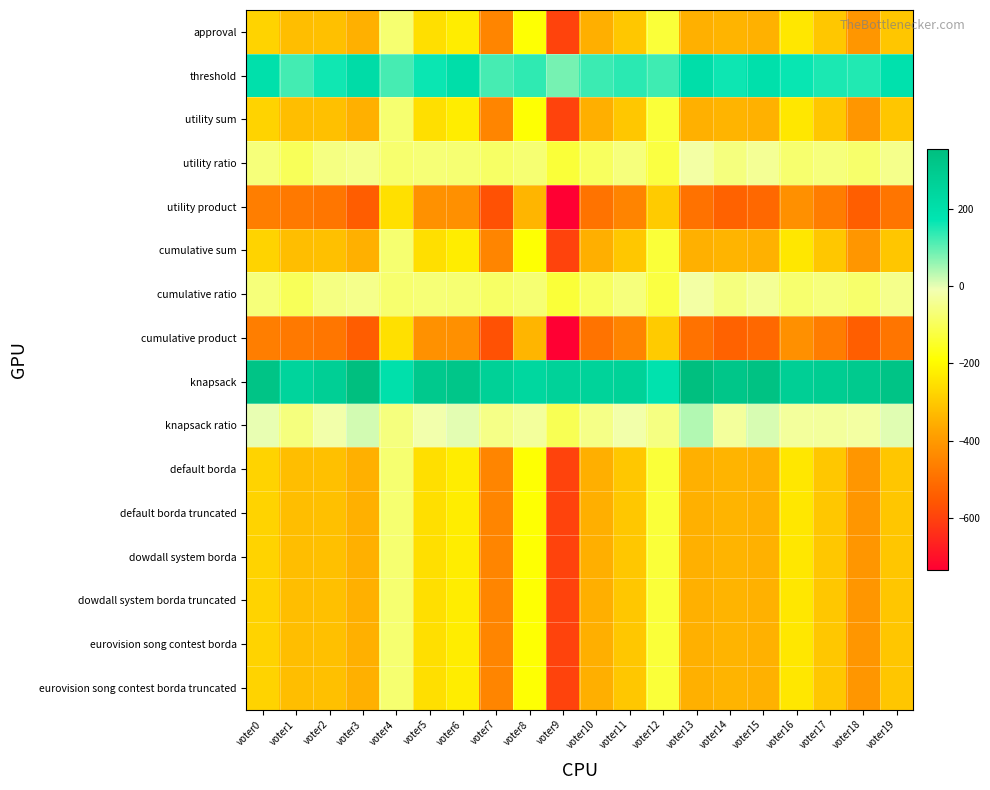

Reading left to right, extract all data points from this chart.

approval: voter0=-278	voter1=-321	voter2=-318	voter3=-350	voter4=-76	voter5=-255	voter6=-225	voter7=-449	voter8=-187	voter9=-597	voter10=-352	voter11=-303	voter12=-131	voter13=-348	voter14=-343	voter15=-346	voter16=-239	voter17=-303	voter18=-409	voter19=-305
threshold: voter0=196	voter1=121	voter2=160	voter3=212	voter4=120	voter5=163	voter6=203	voter7=119	voter8=137	voter9=83	voter10=128	voter11=141	voter12=125	voter13=204	voter14=161	voter15=198	voter16=165	voter17=151	voter18=147	voter19=191
utility sum: voter0=-278	voter1=-321	voter2=-318	voter3=-350	voter4=-76	voter5=-255	voter6=-225	voter7=-449	voter8=-187	voter9=-597	voter10=-352	voter11=-303	voter12=-131	voter13=-348	voter14=-343	voter15=-346	voter16=-239	voter17=-303	voter18=-409	voter19=-305
utility ratio: voter0=-66	voter1=-101	voter2=-58	voter3=-50	voter4=-78	voter5=-71	voter6=-75	voter7=-87	voter8=-75	voter9=-131	voter10=-94	voter11=-65	voter12=-123	voter13=-24	voter14=-61	voter15=-38	voter16=-79	voter17=-63	voter18=-81	voter19=-49
utility product: voter0=-464	voter1=-477	voter2=-482	voter3=-542	voter4=-254	voter5=-419	voter6=-421	voter7=-569	voter8=-341	voter9=-735	voter10=-492	voter11=-451	voter12=-295	voter13=-494	voter14=-529	voter15=-516	voter16=-421	voter17=-469	voter18=-541	voter19=-485
cumulative sum: voter0=-278	voter1=-321	voter2=-318	voter3=-350	voter4=-76	voter5=-255	voter6=-225	voter7=-449	voter8=-187	voter9=-597	voter10=-352	voter11=-303	voter12=-131	voter13=-348	voter14=-343	voter15=-346	voter16=-239	voter17=-303	voter18=-409	voter19=-305
cumulative ratio: voter0=-66	voter1=-101	voter2=-58	voter3=-50	voter4=-78	voter5=-71	voter6=-75	voter7=-87	voter8=-75	voter9=-131	voter10=-94	voter11=-65	voter12=-123	voter13=-24	voter14=-61	voter15=-38	voter16=-79	voter17=-63	voter18=-81	voter19=-49
cumulative product: voter0=-464	voter1=-477	voter2=-482	voter3=-542	voter4=-254	voter5=-419	voter6=-421	voter7=-569	voter8=-341	voter9=-735	voter10=-492	voter11=-451	voter12=-295	voter13=-494	voter14=-529	voter15=-516	voter16=-421	voter17=-469	voter18=-541	voter19=-485
knapsack: voter0=328	voter1=251	voter2=276	voter3=352	voter4=198	voter5=303	voter6=319	voter7=267	voter8=239	voter9=261	voter10=258	voter11=263	voter12=187	voter13=354	voter14=319	voter15=338	voter16=277	voter17=285	voter18=299	voter19=329
knapsack ratio: voter0=-2	voter1=-61	voter2=-18	voter3=14	voter4=-62	voter5=-15	voter6=3	voter7=-53	voter8=-31	voter9=-105	voter10=-54	voter11=-17	voter12=-57	voter13=38	voter14=-33	voter15=10	voter16=-33	voter17=-31	voter18=-25	voter19=5
default borda: voter0=-278	voter1=-321	voter2=-318	voter3=-350	voter4=-76	voter5=-255	voter6=-225	voter7=-449	voter8=-187	voter9=-597	voter10=-352	voter11=-303	voter12=-131	voter13=-348	voter14=-343	voter15=-346	voter16=-239	voter17=-303	voter18=-409	voter19=-305
default borda truncated: voter0=-278	voter1=-321	voter2=-318	voter3=-350	voter4=-76	voter5=-255	voter6=-225	voter7=-449	voter8=-187	voter9=-597	voter10=-352	voter11=-303	voter12=-131	voter13=-348	voter14=-343	voter15=-346	voter16=-239	voter17=-303	voter18=-409	voter19=-305
dowdall system borda: voter0=-278	voter1=-321	voter2=-318	voter3=-350	voter4=-76	voter5=-255	voter6=-225	voter7=-449	voter8=-187	voter9=-597	voter10=-352	voter11=-303	voter12=-131	voter13=-348	voter14=-343	voter15=-346	voter16=-239	voter17=-303	voter18=-409	voter19=-305
dowdall system borda truncated: voter0=-278	voter1=-321	voter2=-318	voter3=-350	voter4=-76	voter5=-255	voter6=-225	voter7=-449	voter8=-187	voter9=-597	voter10=-352	voter11=-303	voter12=-131	voter13=-348	voter14=-343	voter15=-346	voter16=-239	voter17=-303	voter18=-409	voter19=-305
eurovision song contest borda: voter0=-278	voter1=-321	voter2=-318	voter3=-350	voter4=-76	voter5=-255	voter6=-225	voter7=-449	voter8=-187	voter9=-597	voter10=-352	voter11=-303	voter12=-131	voter13=-348	voter14=-343	voter15=-346	voter16=-239	voter17=-303	voter18=-409	voter19=-305
eurovision song contest borda truncated: voter0=-278	voter1=-321	voter2=-318	voter3=-350	voter4=-76	voter5=-255	voter6=-225	voter7=-449	voter8=-187	voter9=-597	voter10=-352	voter11=-303	voter12=-131	voter13=-348	voter14=-343	voter15=-346	voter16=-239	voter17=-303	voter18=-409	voter19=-305